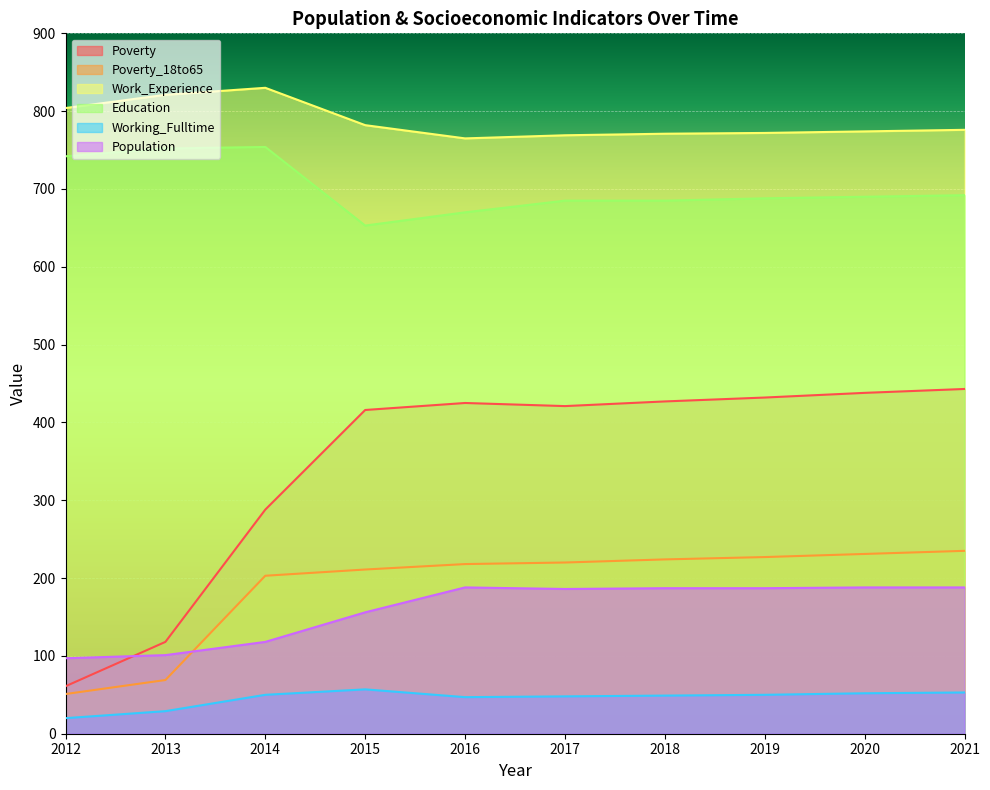

In Education, how many points are lower than both neighbors (excluding endpoints)?

1